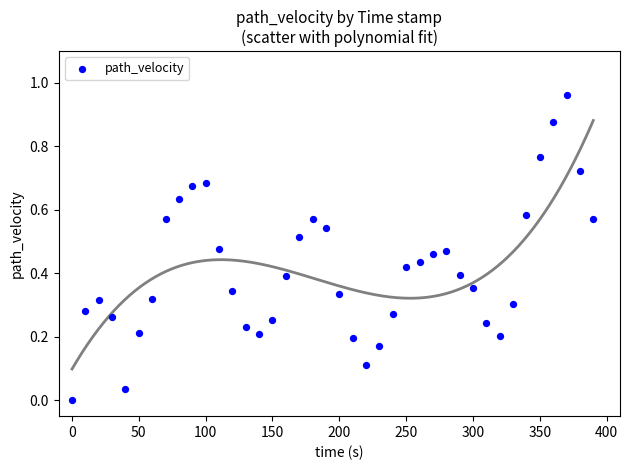

What is the range of X values (max minus min)?

390.0